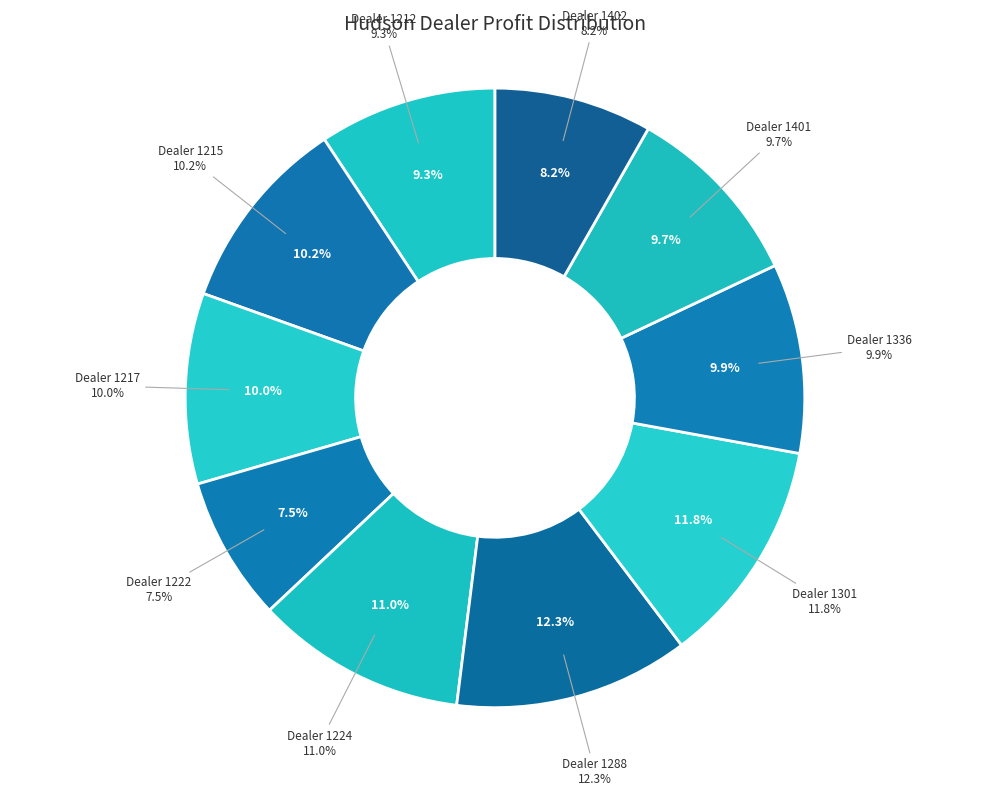

Count the number of slices in the pie.

10